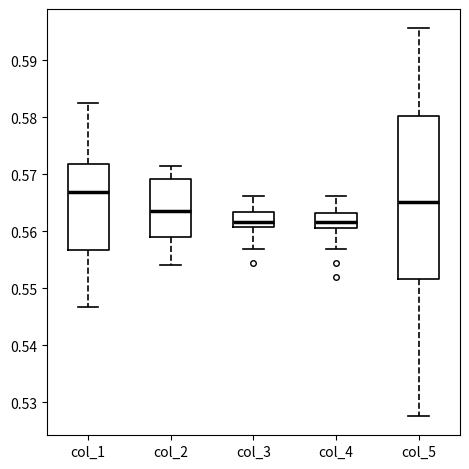

Where does the upper whisker of the box for col_2 end on the y-axis? The values are not printed on the chart, so give them approximately, as read against the axis.

0.572